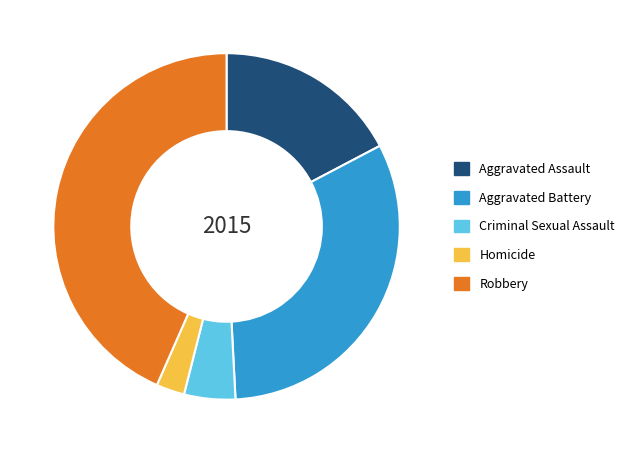

Do Robbery and Aggravated Assault together represent more than half of the pie?

Yes